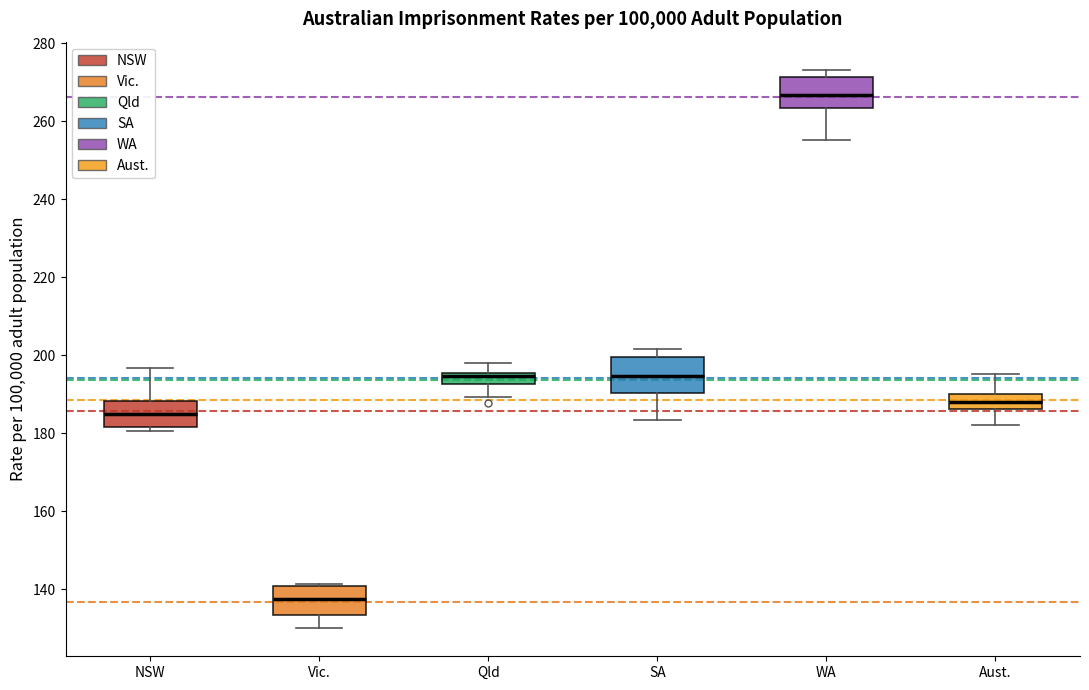

Which box has the lowest median line?

Vic.